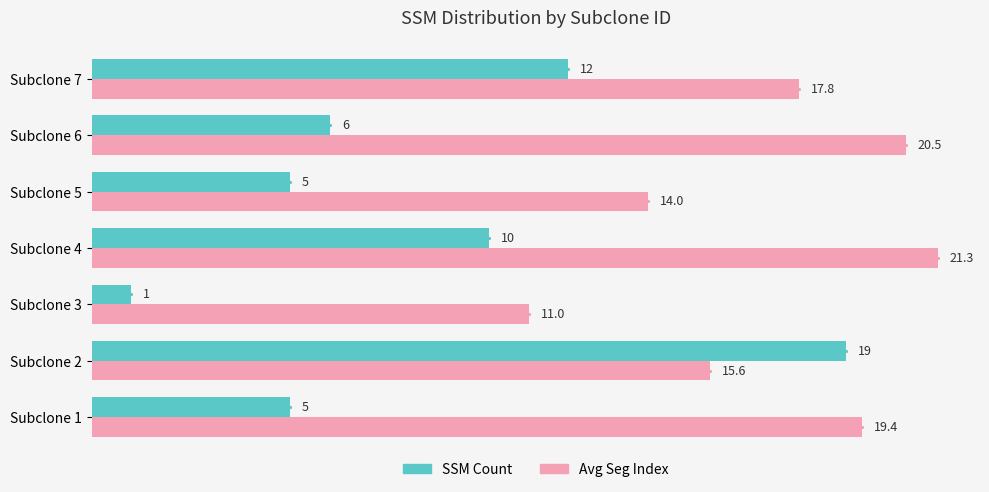

Which series changed the most between Subclone 2 and Subclone 3?

SSM Count